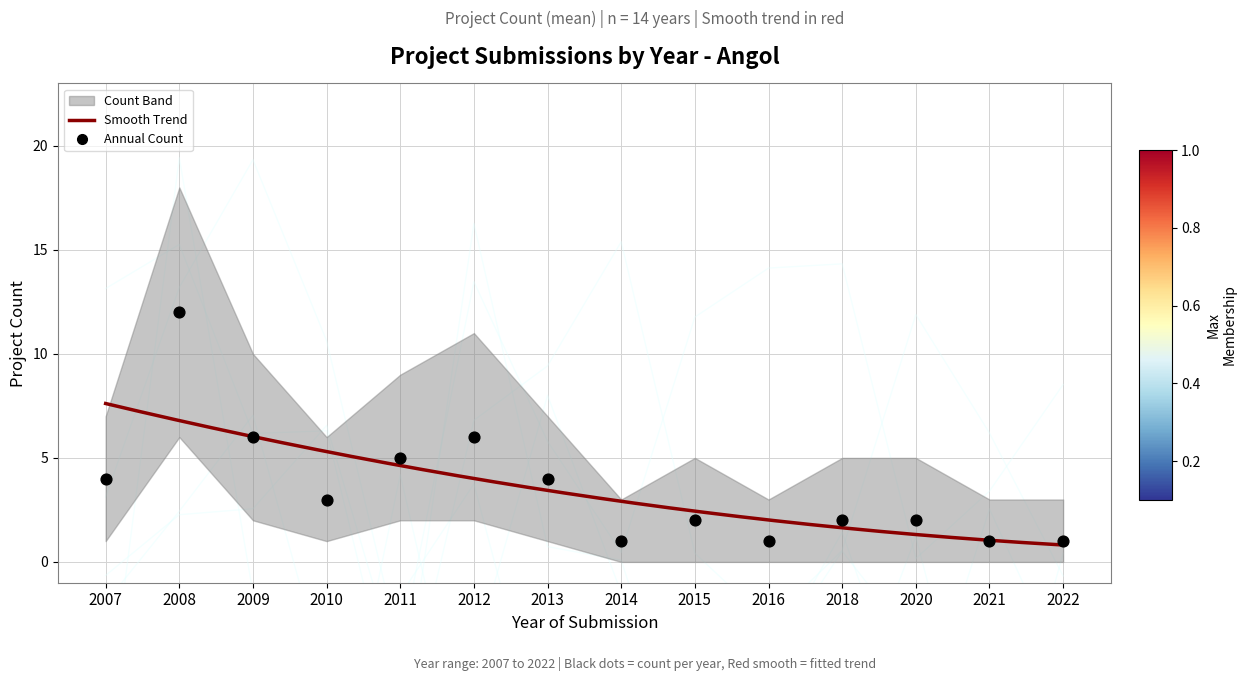

Which series reaches the minimum Y coordinate?

Count